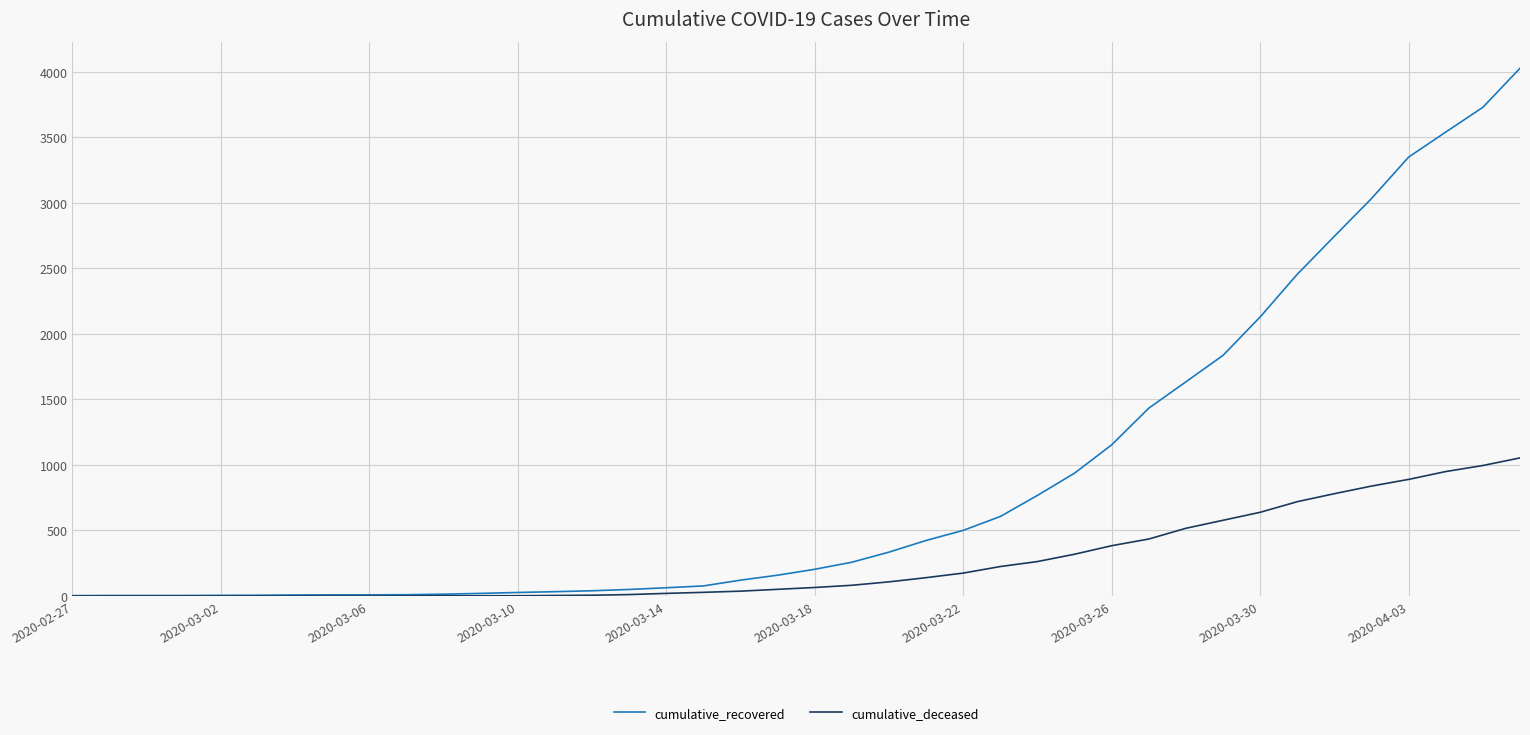

Which series has the largest range (max minus min)?

cumulative_recovered